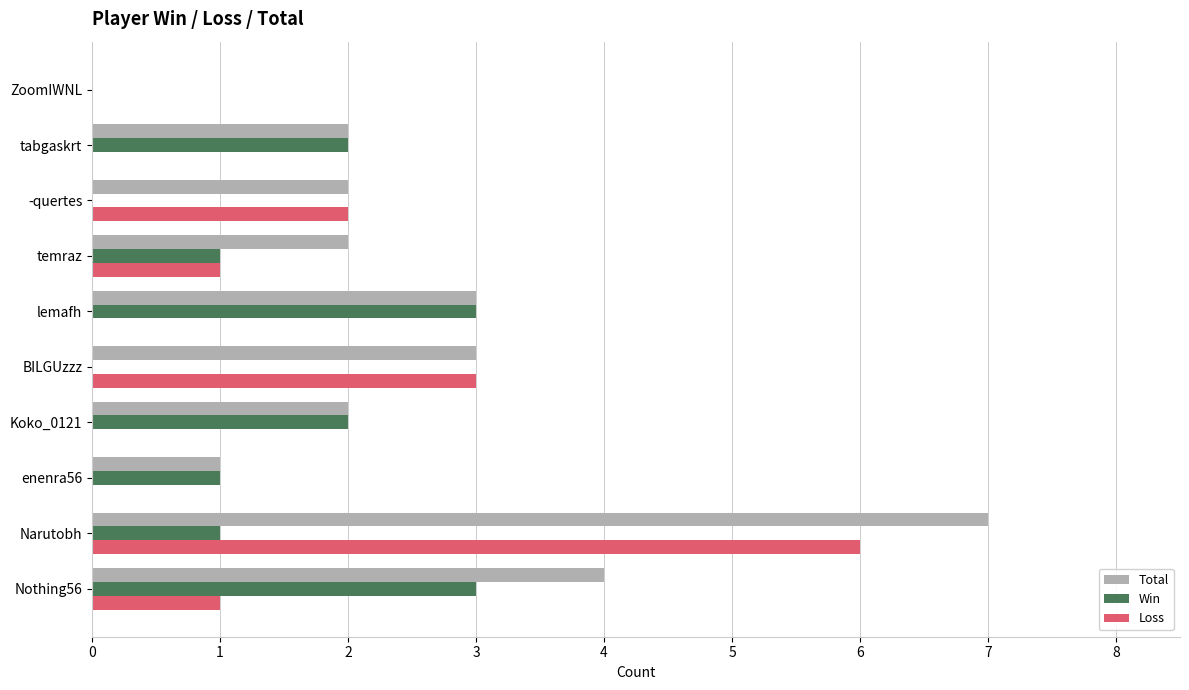

Which series changed the most between BILGUzzz and tabgaskrt?

Loss